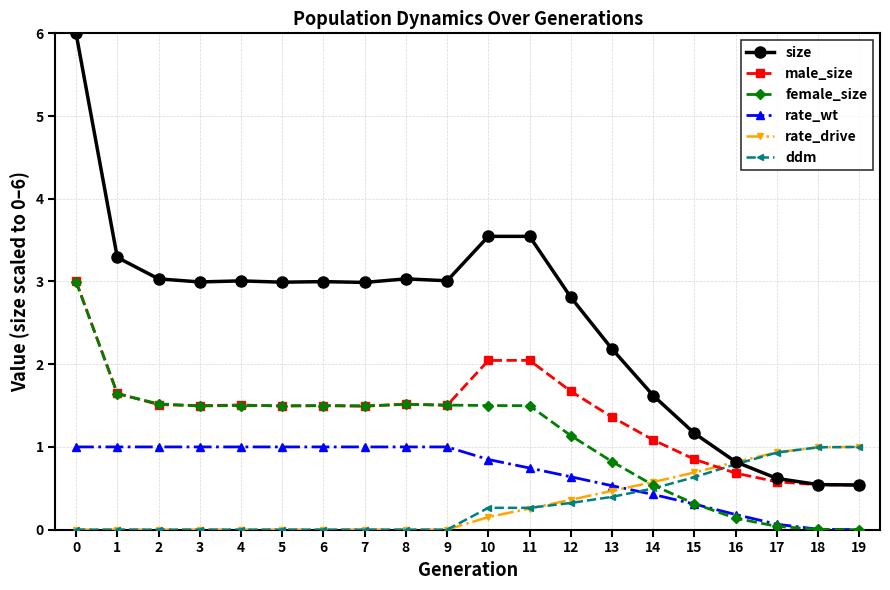

How many times do rate_wt and rate_drive cross each other?

1